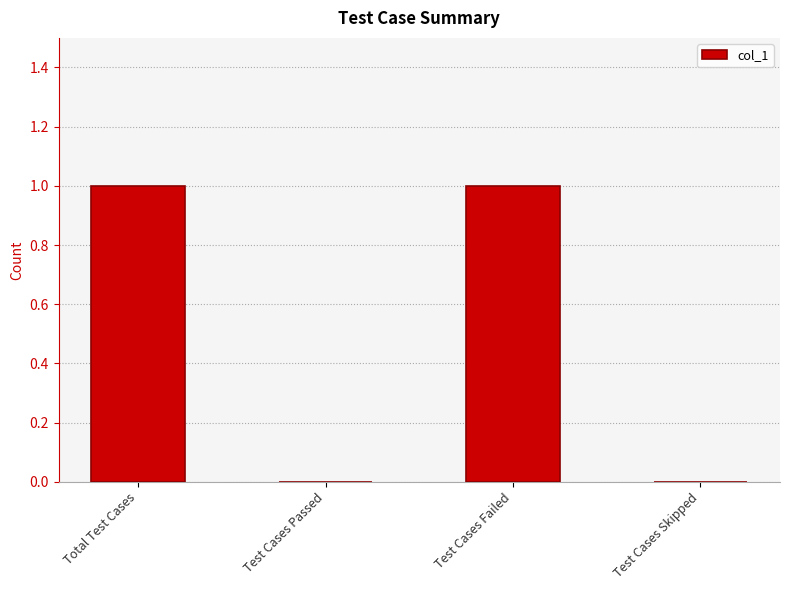

The value at Total Test Cases is 1. True or false?

True